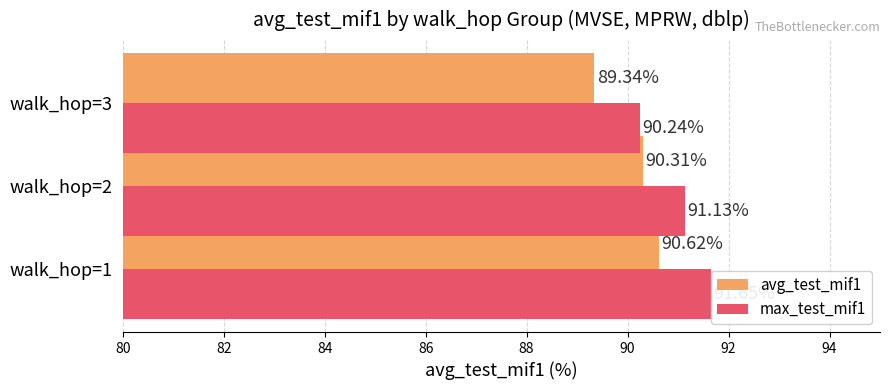

What is the lowest value of the avg_test_mif1 series?

89.3